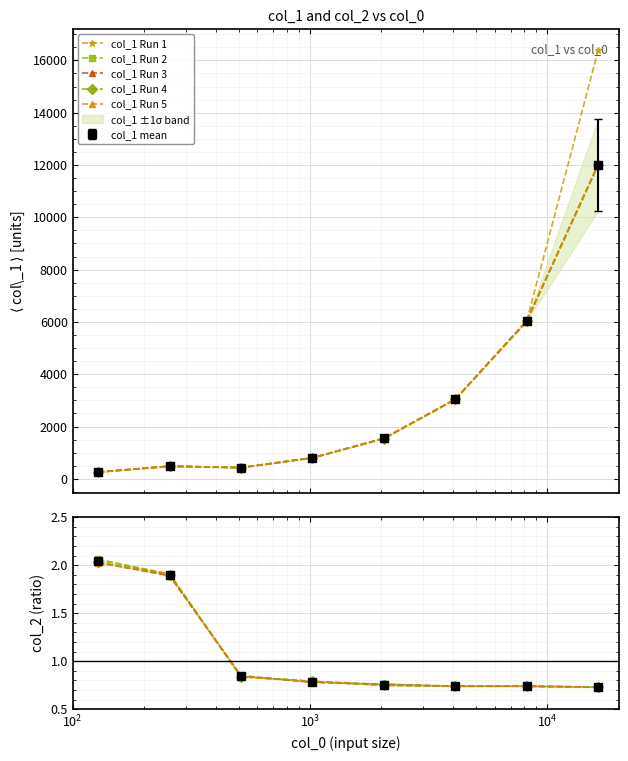

Count the number of categories in the chart.

8